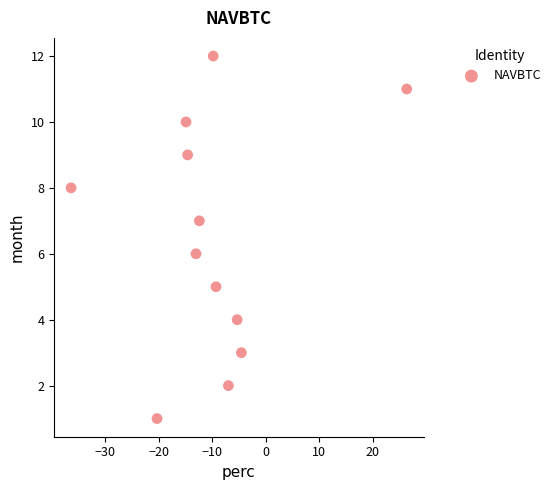

What is the range of Y values (max minus min)?

11